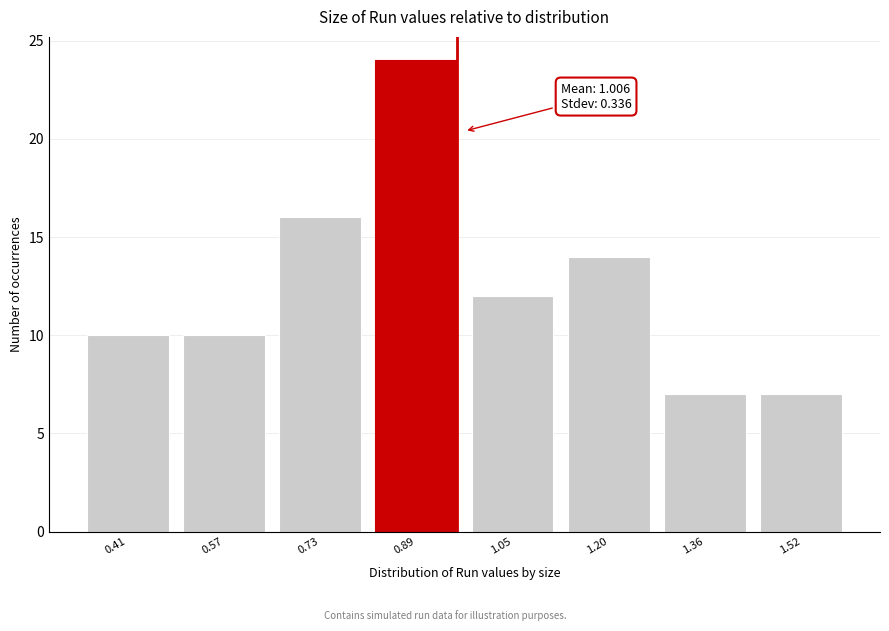

Reading right to left, extract all data points from this chart.

1.52=7	1.36=7	1.20=14	1.05=12	0.89=24	0.73=16	0.57=10	0.41=10